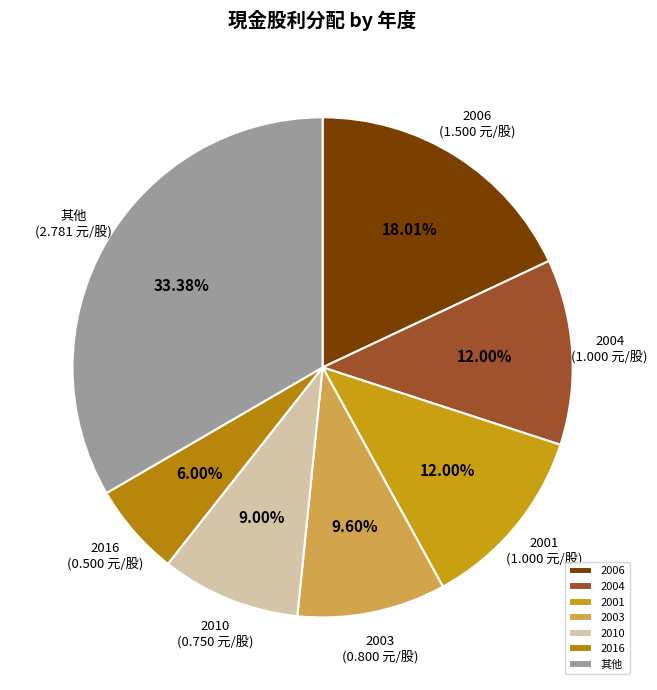

What is the largest slice in the pie chart?

其他